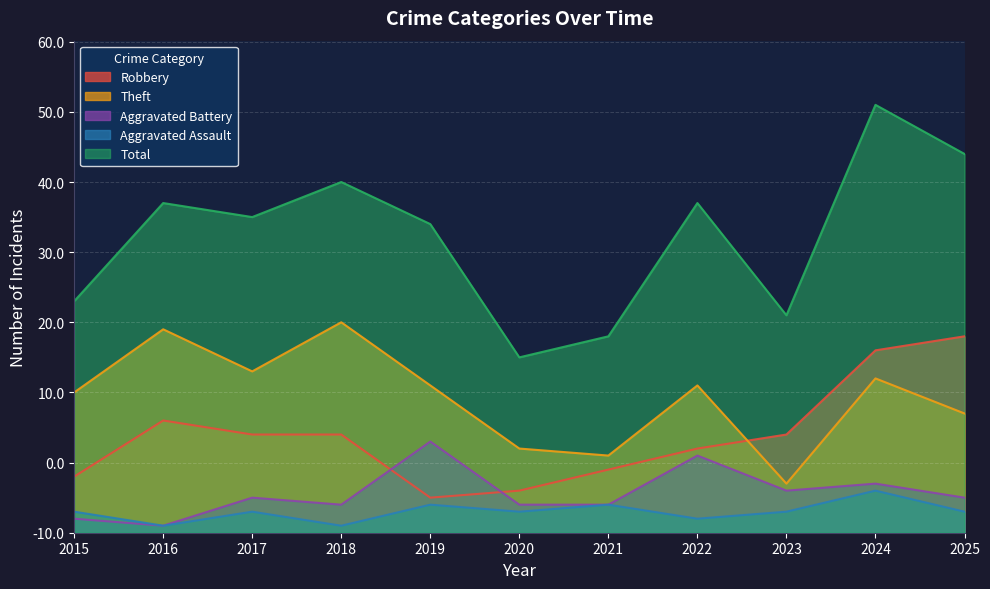

True or false: Robbery has a value of 7 at 2019.

False